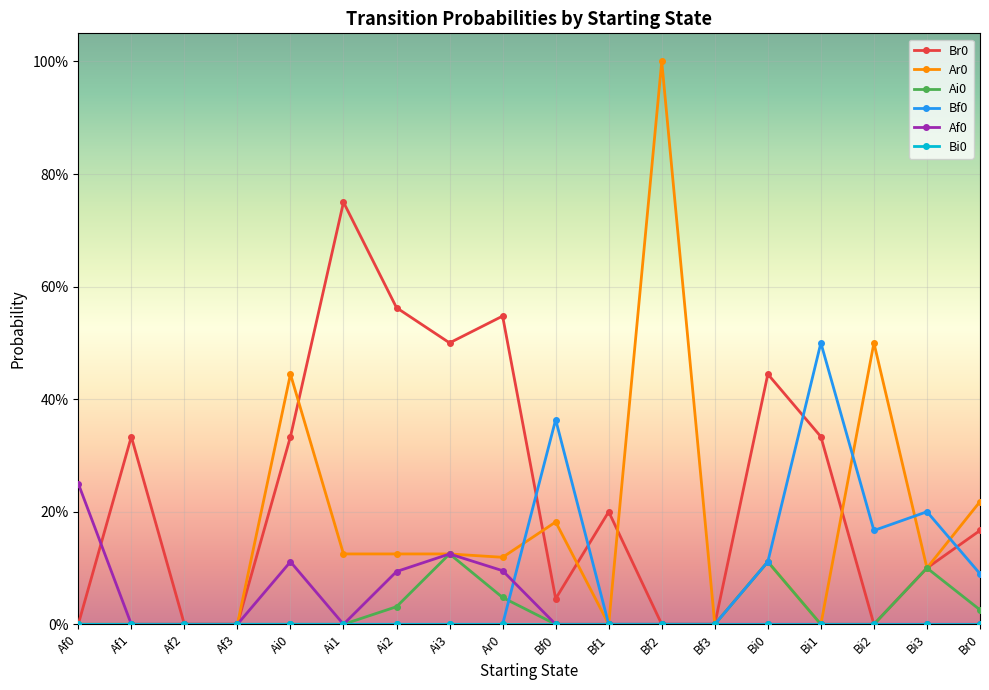

How many Af0 values are between 0 and 1?

18